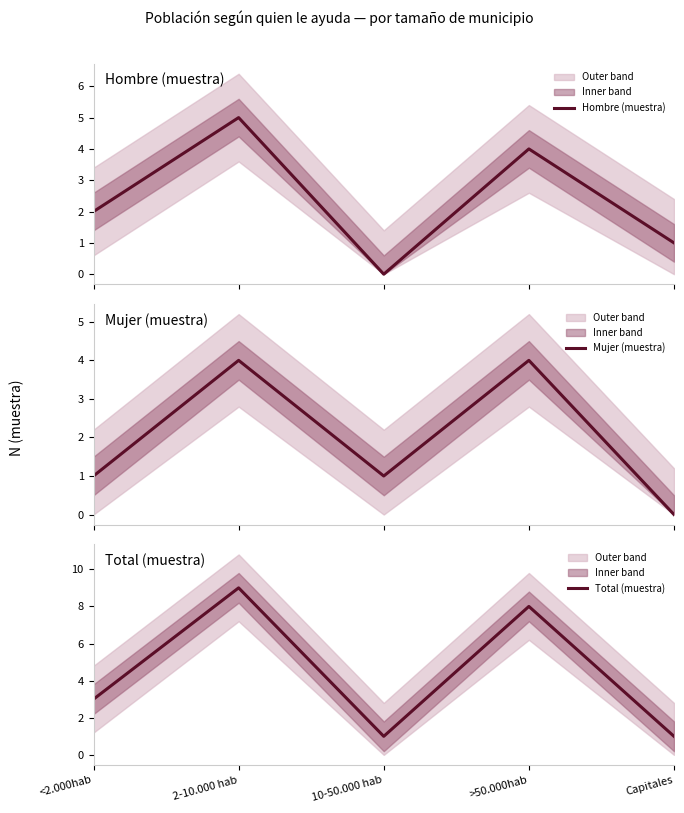

Reading left to right, extract all data points from this chart.

Hombre (muestra): 2	5	0	4	1
Mujer (muestra): 1	4	1	4	0
Total (muestra): 3	9	1	8	1